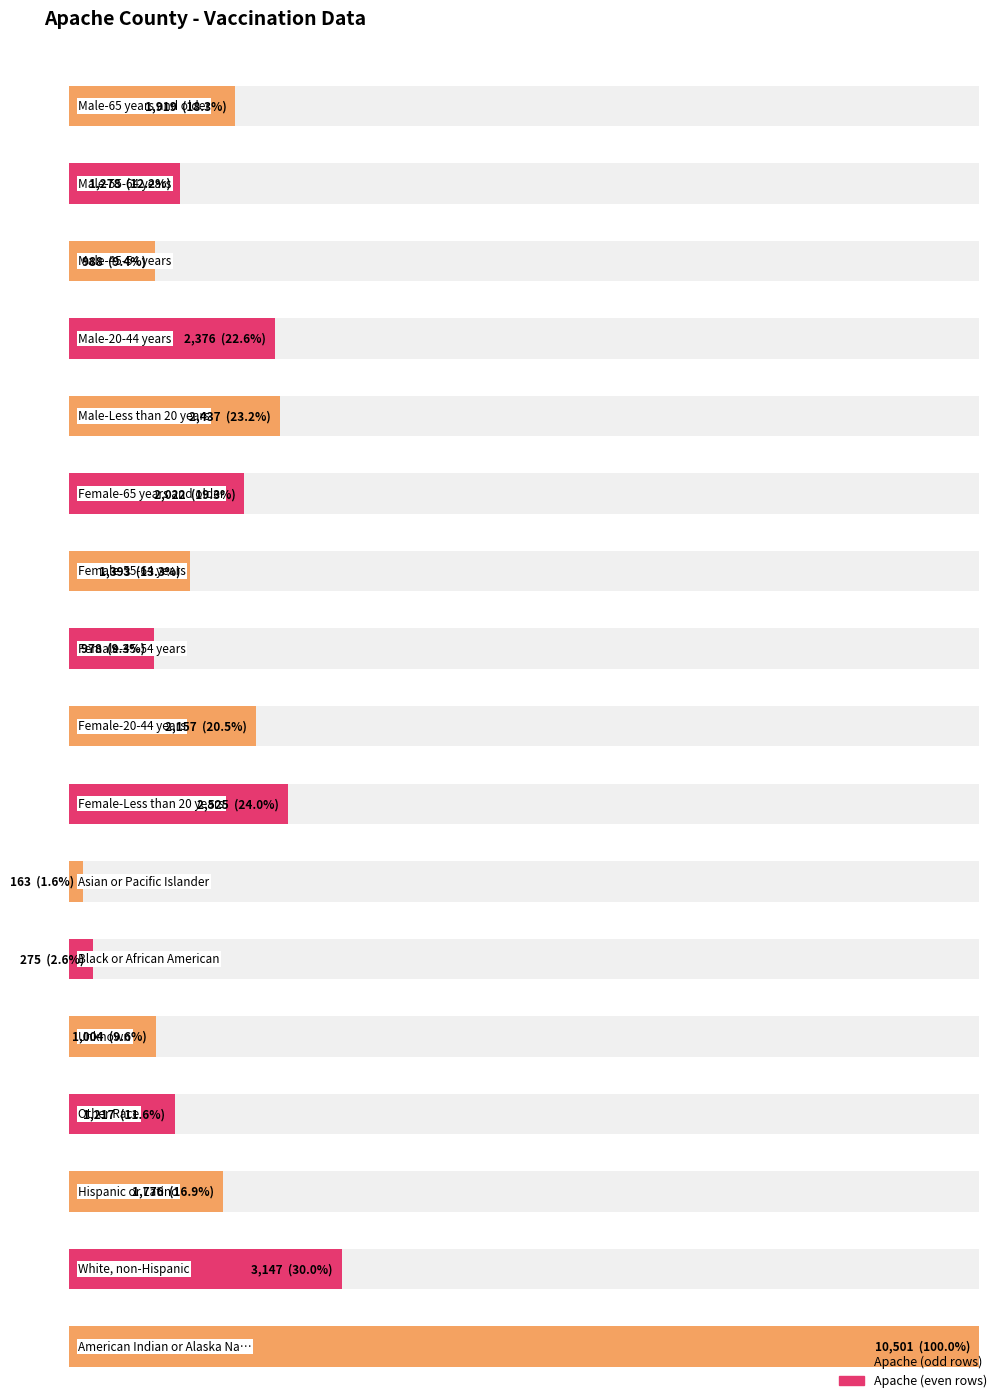

What is the value of the 16th bar from the left?

3147